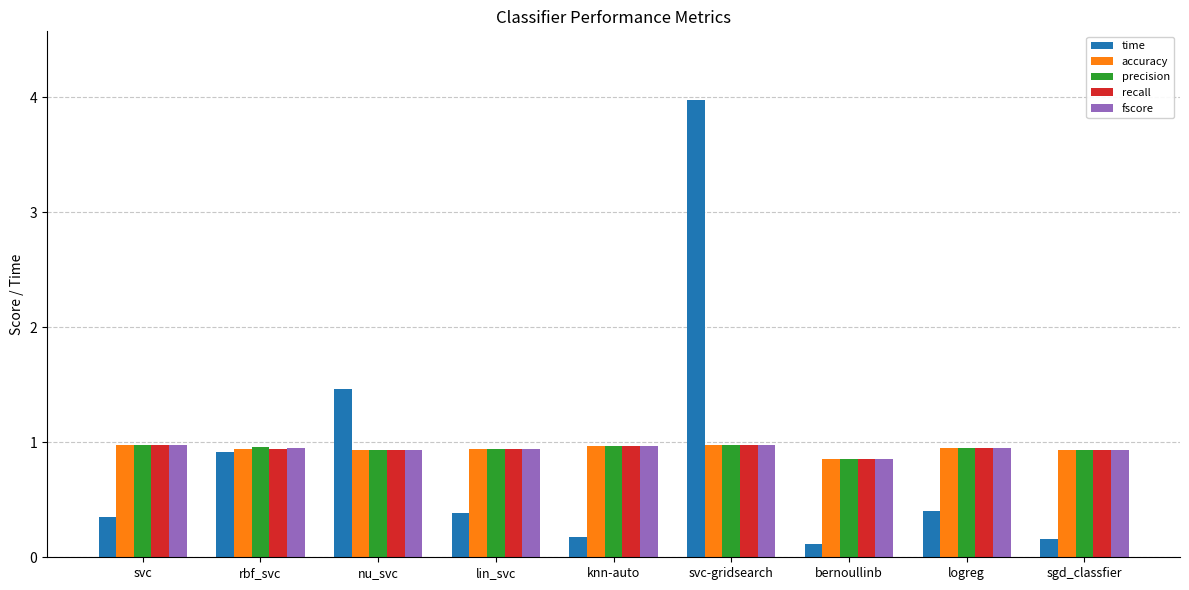

What is the greatest value displayed?

4.0